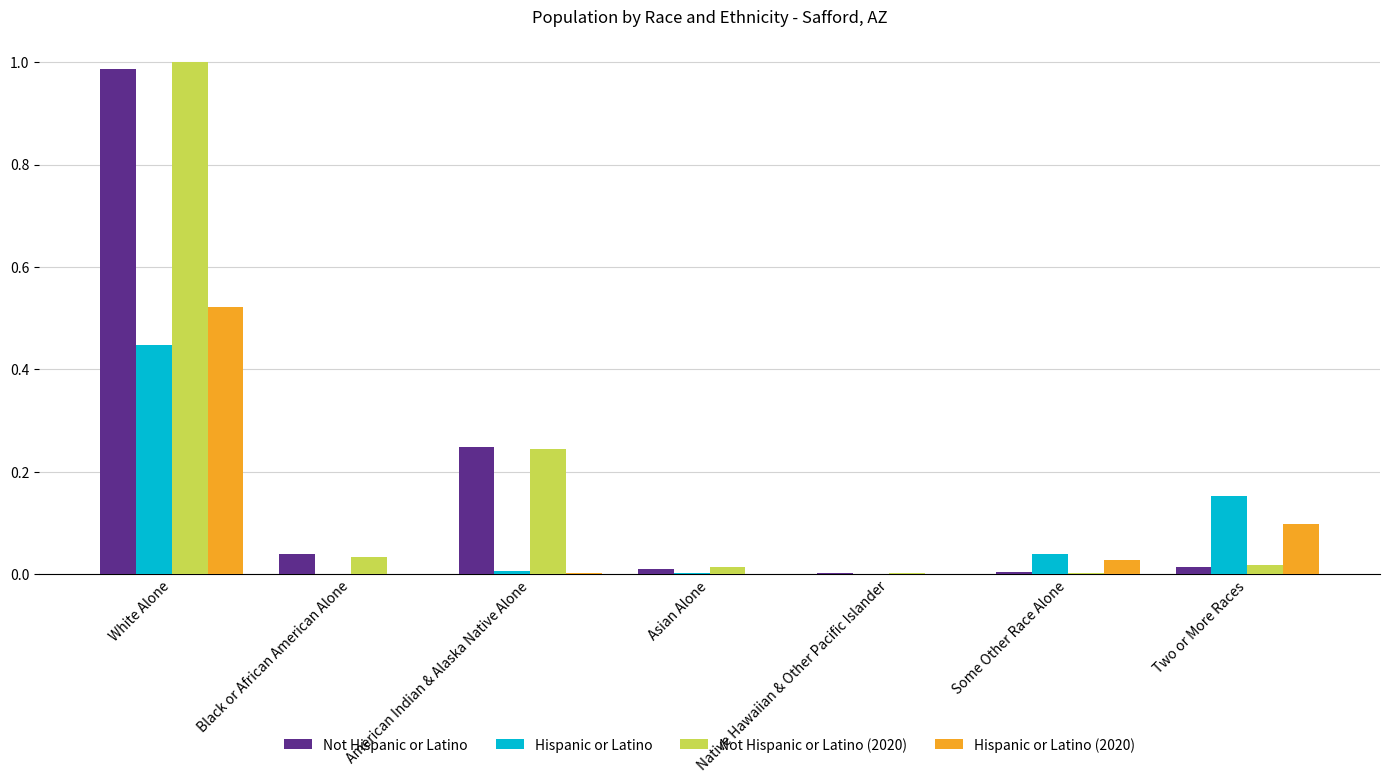

How many distinct data groups are displayed?

4